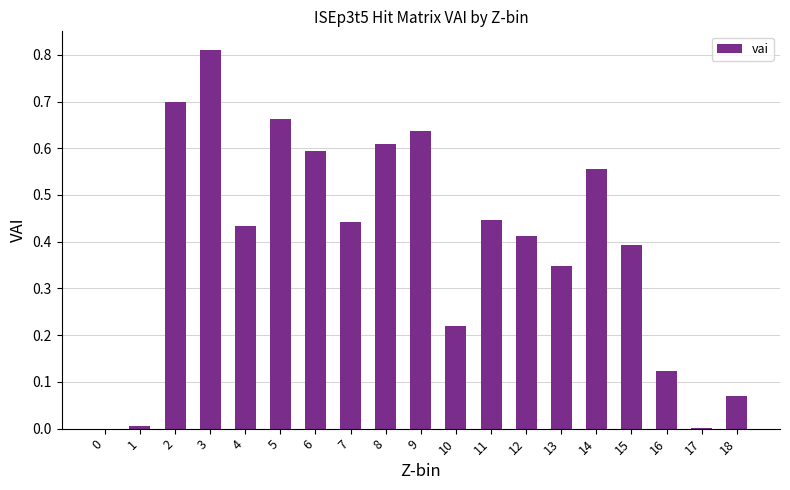

What is the sum of the values at 2 and 11?

1.1